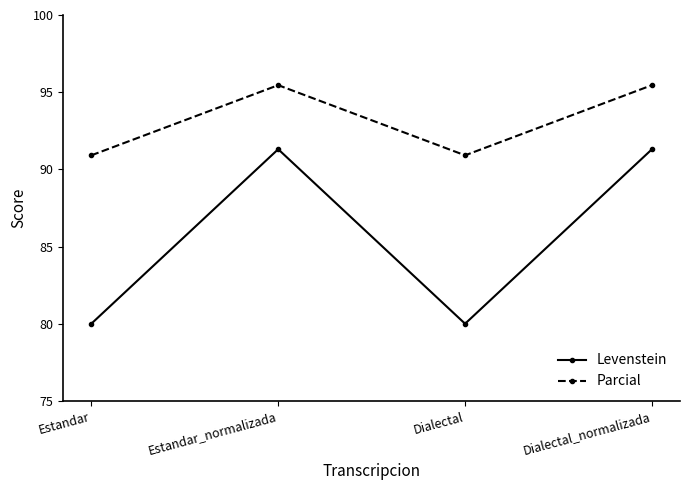

Which series has the widest spread of values?

Levenstein